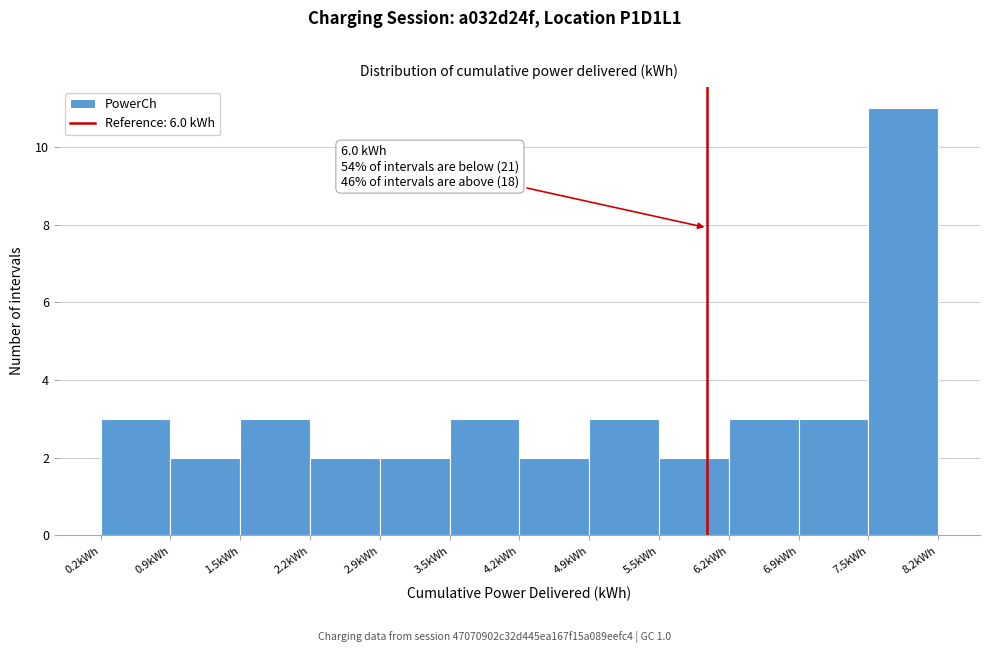

Which range on the x-axis has the tallest bar?

7.5 to 8.2